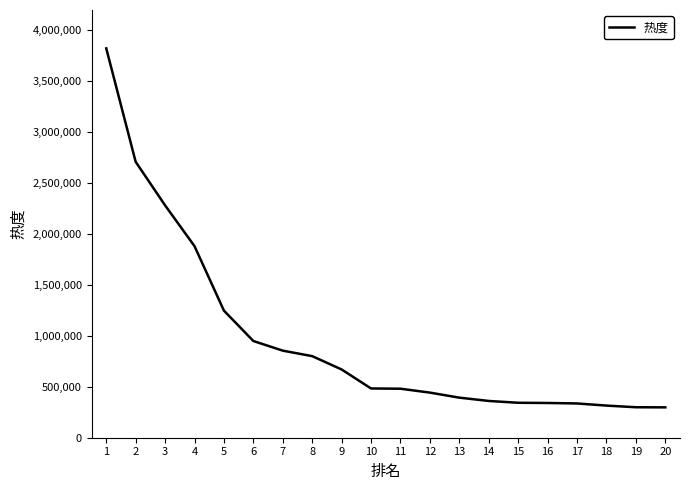

Is it true that the value at 13 is 601538?

False